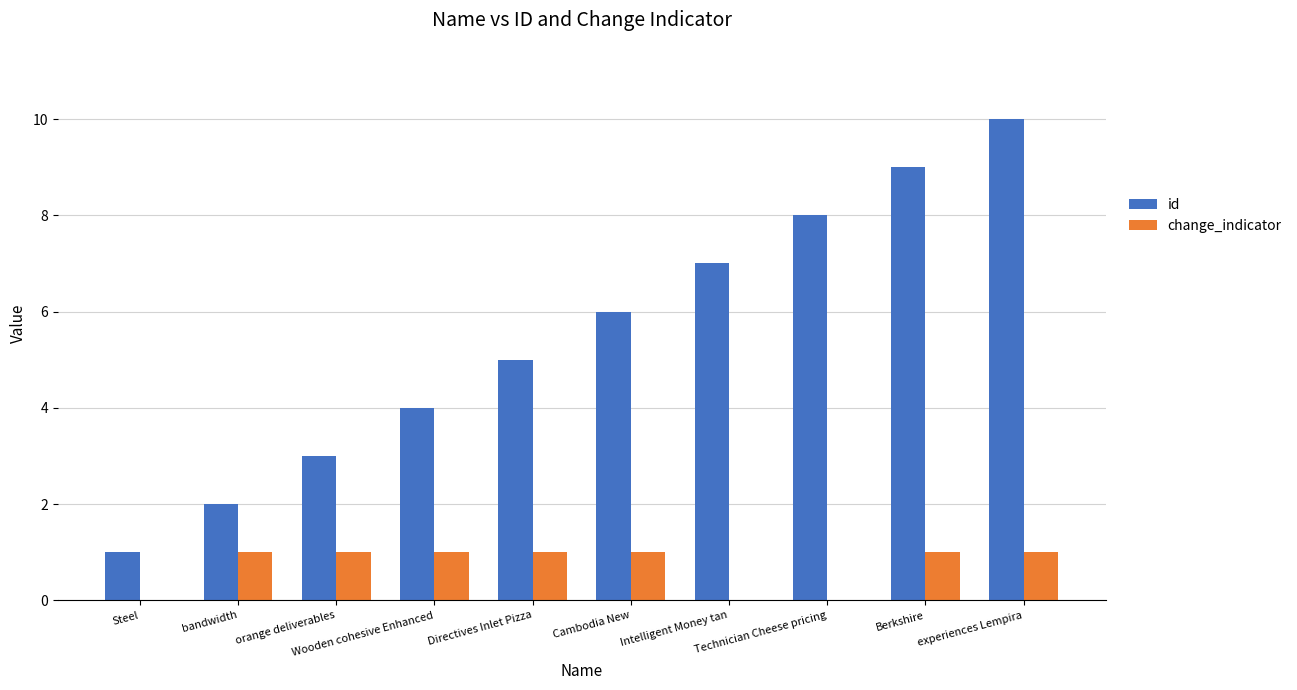

At which category is the sum across all series the highest?

experiences Lempira